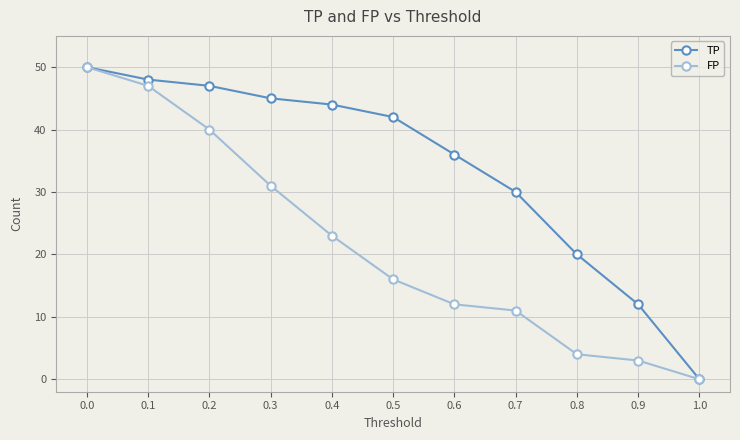

Reading left to right, extract all data points from this chart.

TP: 0.0=50	0.1=48	0.2=47	0.3=45	0.4=44	0.5=42	0.6=36	0.7=30	0.8=20	0.9=12	1.0=0
FP: 0.0=50	0.1=47	0.2=40	0.3=31	0.4=23	0.5=16	0.6=12	0.7=11	0.8=4	0.9=3	1.0=0